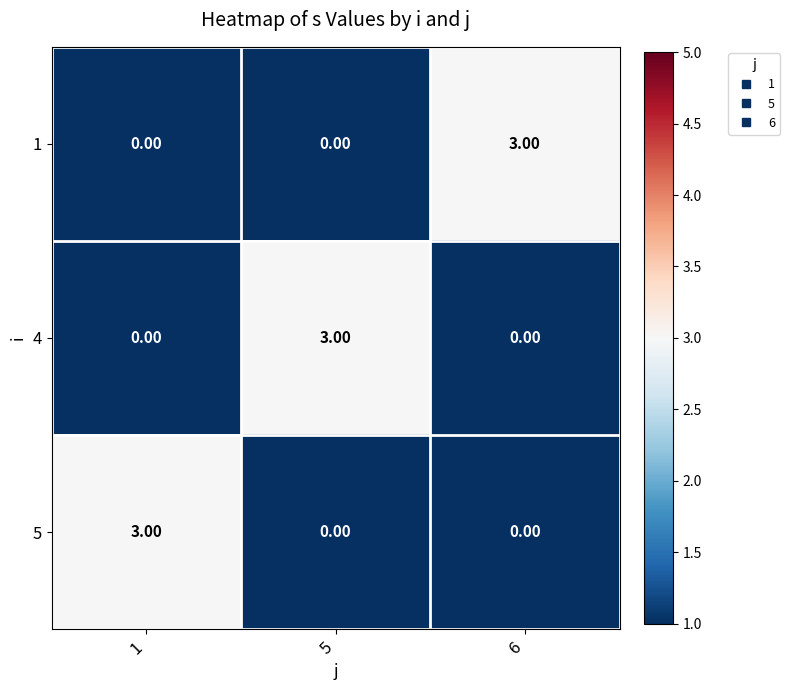

What is the spread (max minus min) of values at 6?

3